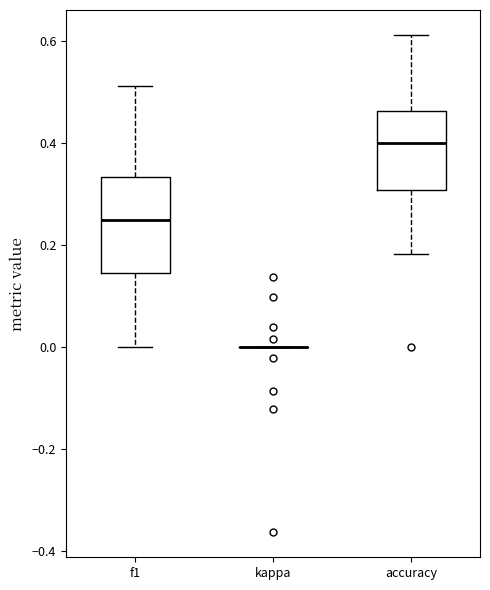

Reading left to right, transcribe this box plot: for each box, give where its median line is, the range the box spans, and where its two whiskers end, as read against the y-axis. The values are not printed on the chart, so give them approximately, as read against the axis.

f1: median 0.24, box 0.14 to 0.34, whiskers 0.00 to 0.52
kappa: box collapsed to a line at 0.00, whiskers 0.00 to 0.00
accuracy: median 0.40, box 0.30 to 0.46, whiskers 0.18 to 0.62